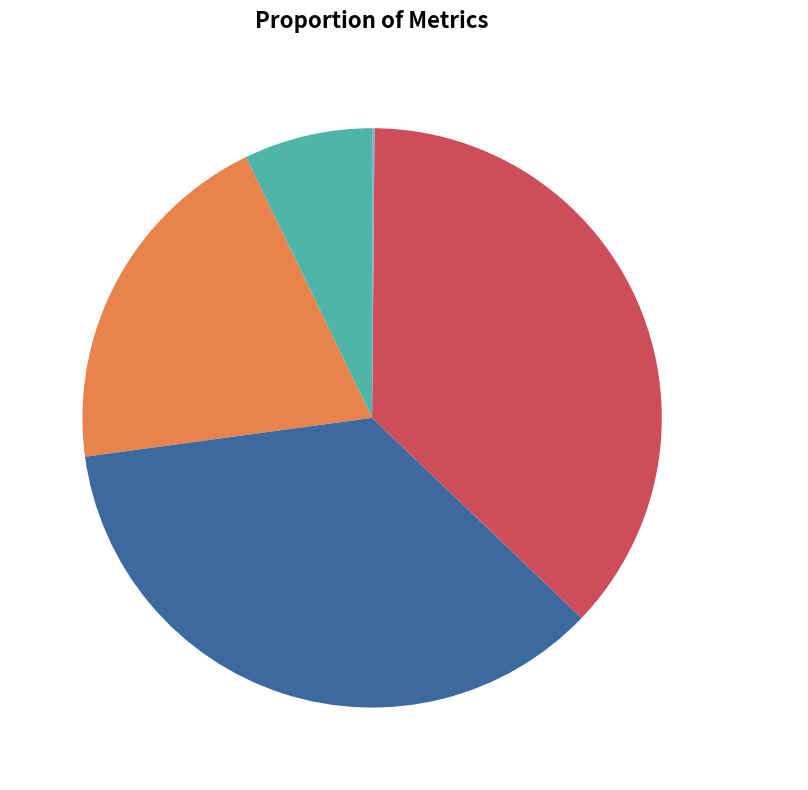

Which slice is the largest?

Training Time